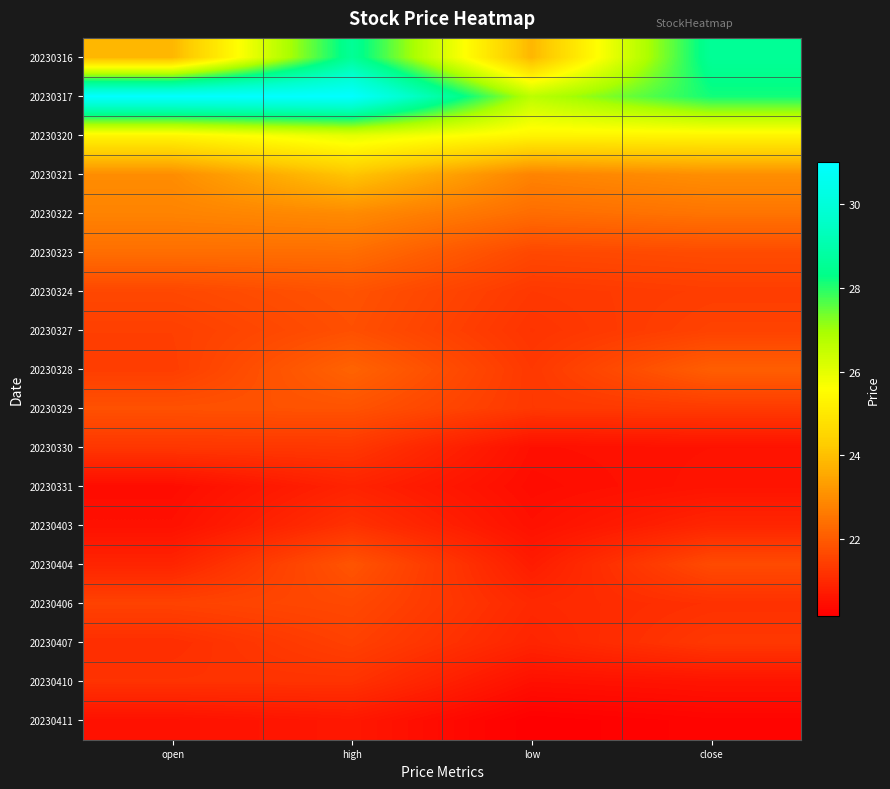

Count the number of data series in this chart.

18